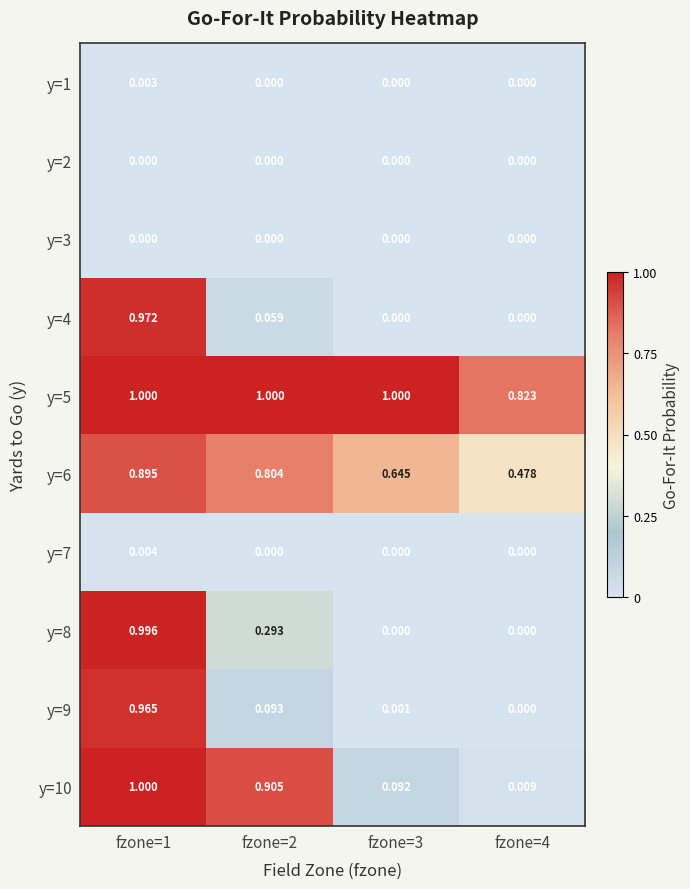

Is the value of y=9 at fzone=4 greater than the value of y=6 at fzone=3?

No